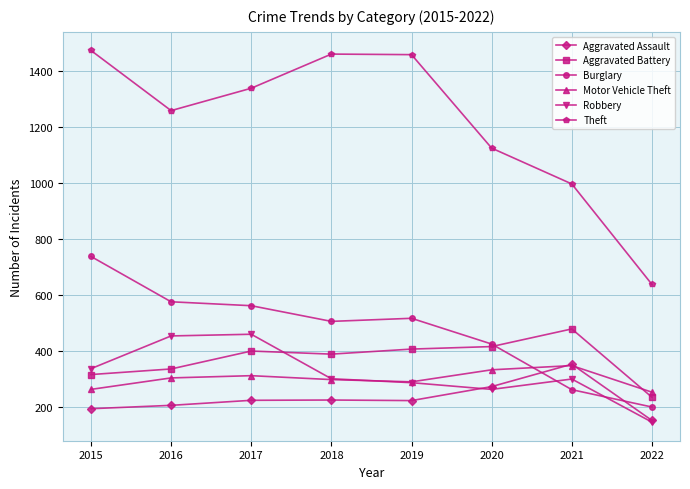

Read the Aggravated Assault value at 2015.

194